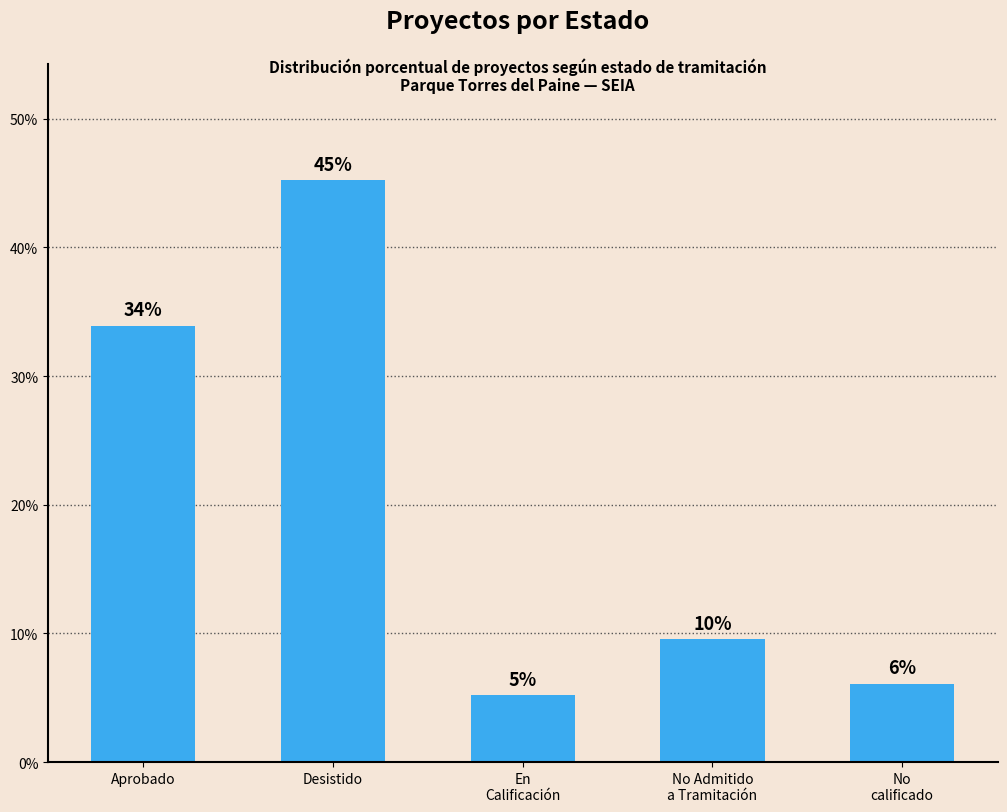

What is the approximate value at En
Calificación?

5.2